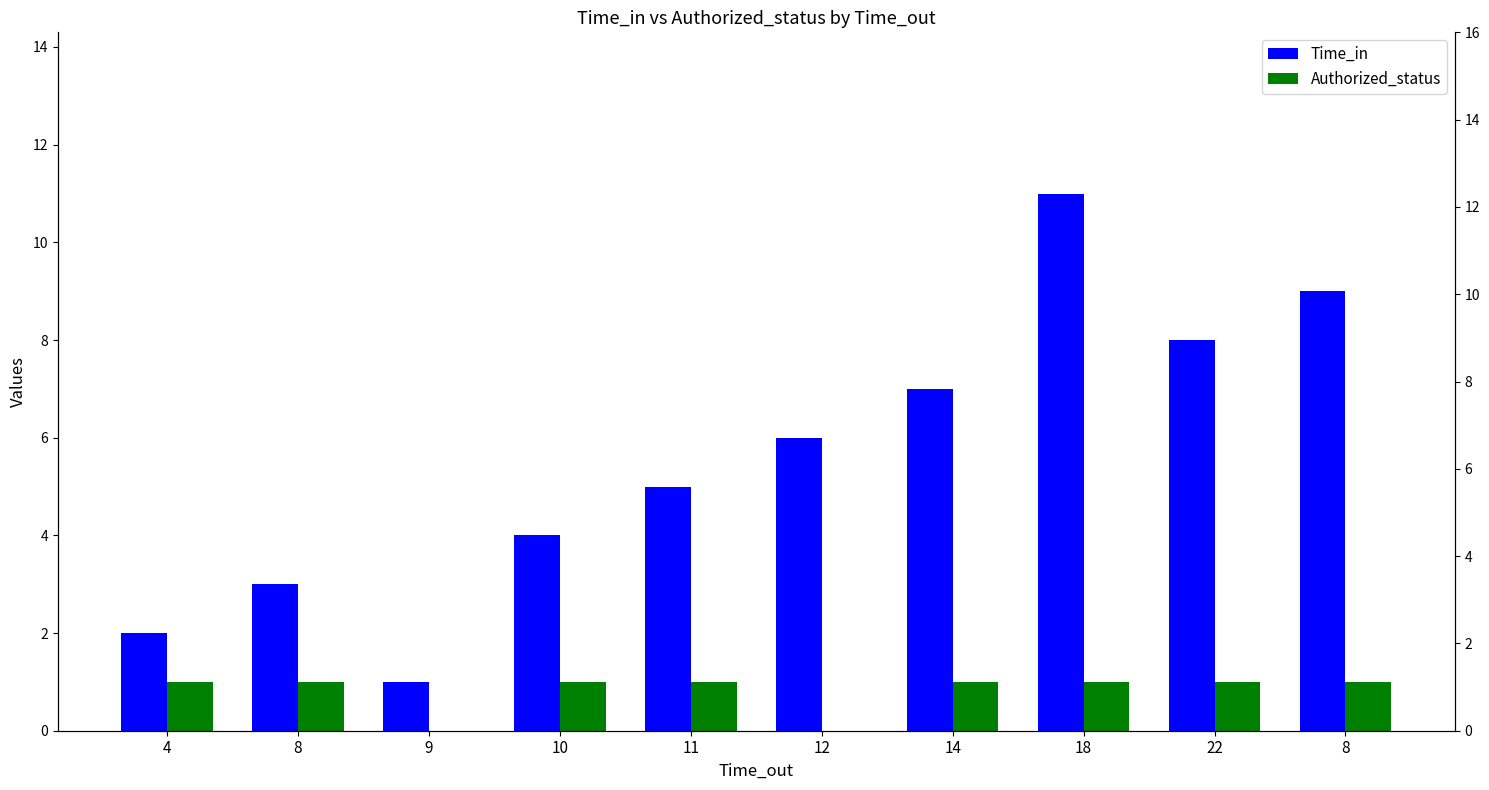

How many bars are there in total?

20